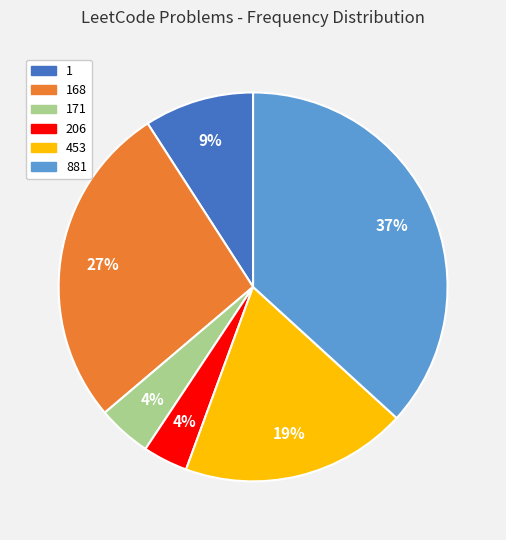

Is there a majority slice in this chart?

No